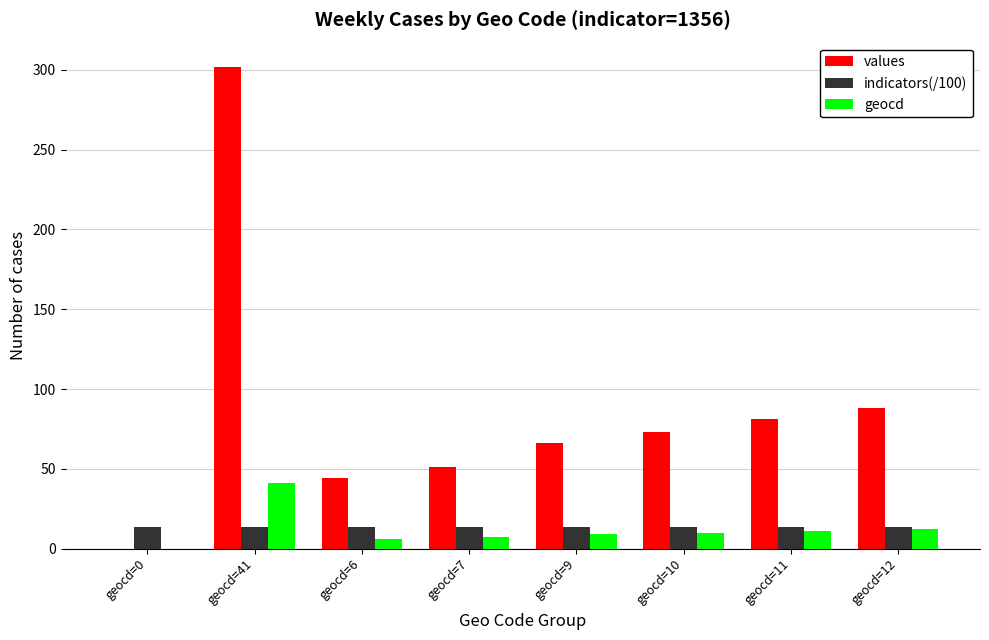

At which label is values closest to 151?

geocd=12